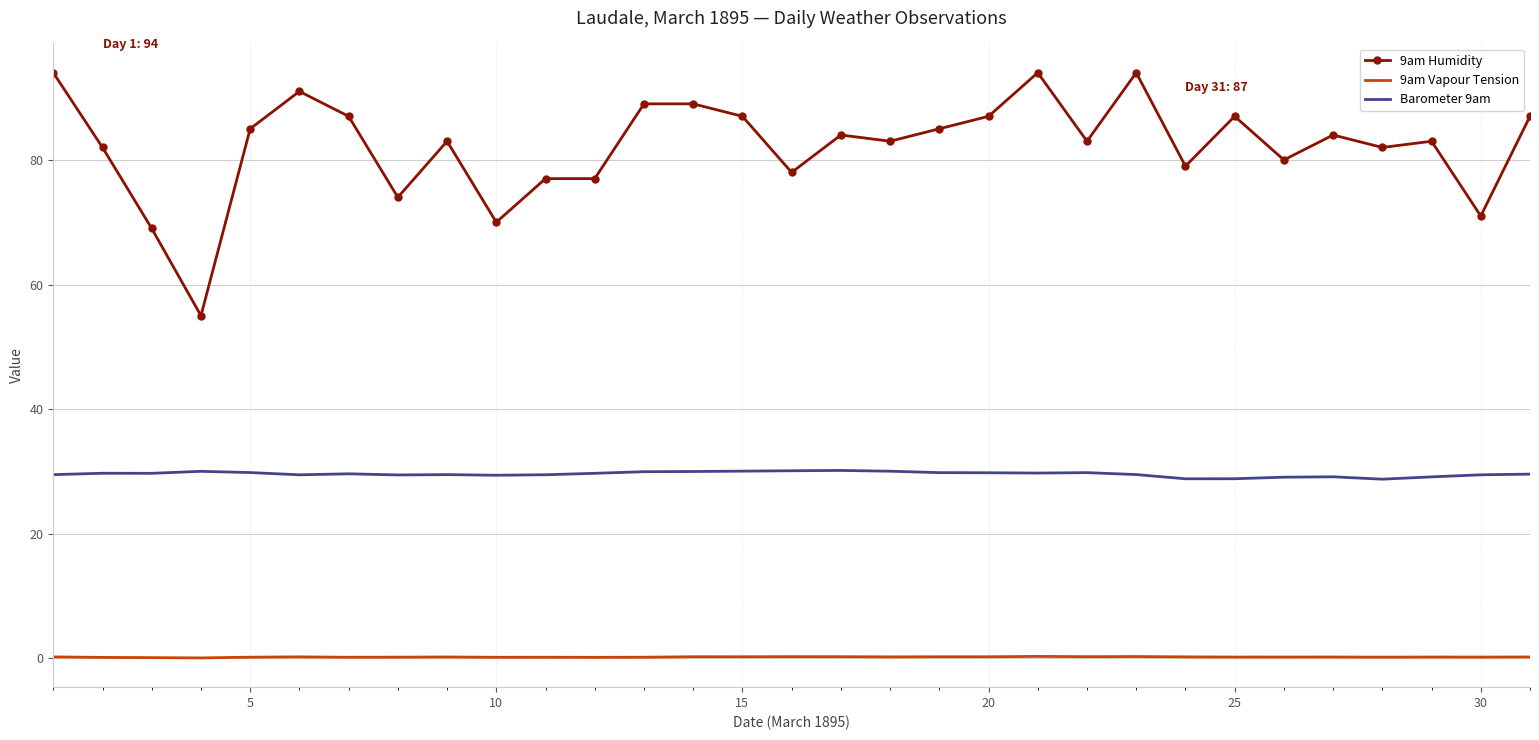

Which series has the widest spread of values?

9am Humidity